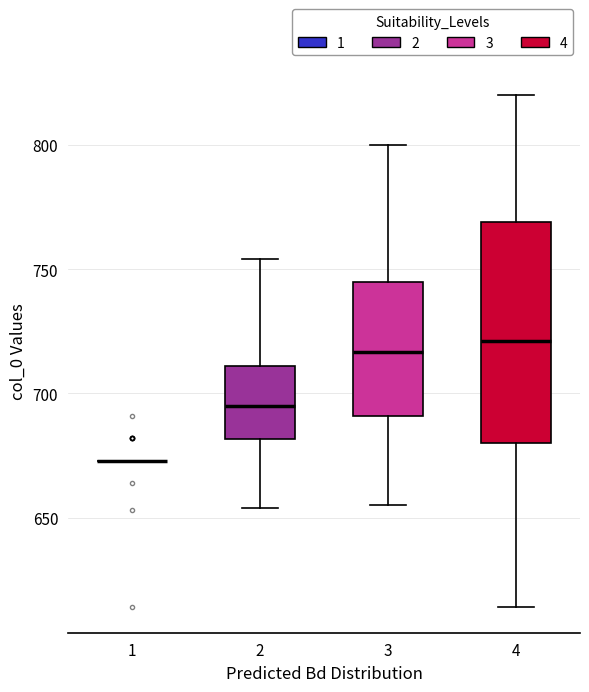

Which box is the tallest, from its lower edge to its upper edge?

4